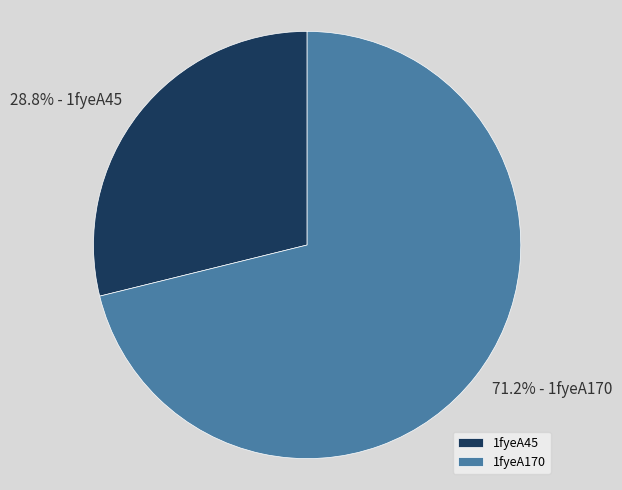

What percentage do 1fyeA170 and 1fyeA45 together represent?

100.0%